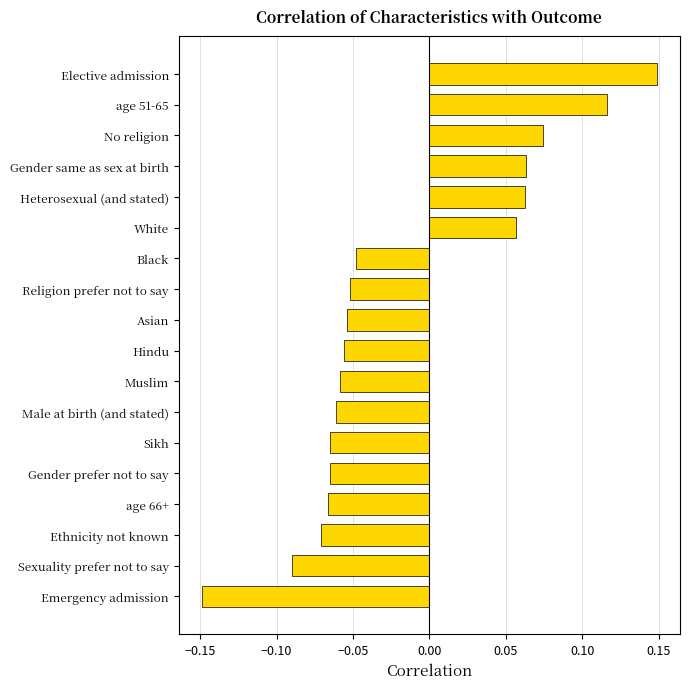

Which label corresponds to the smallest value in the chart?

Emergency admission